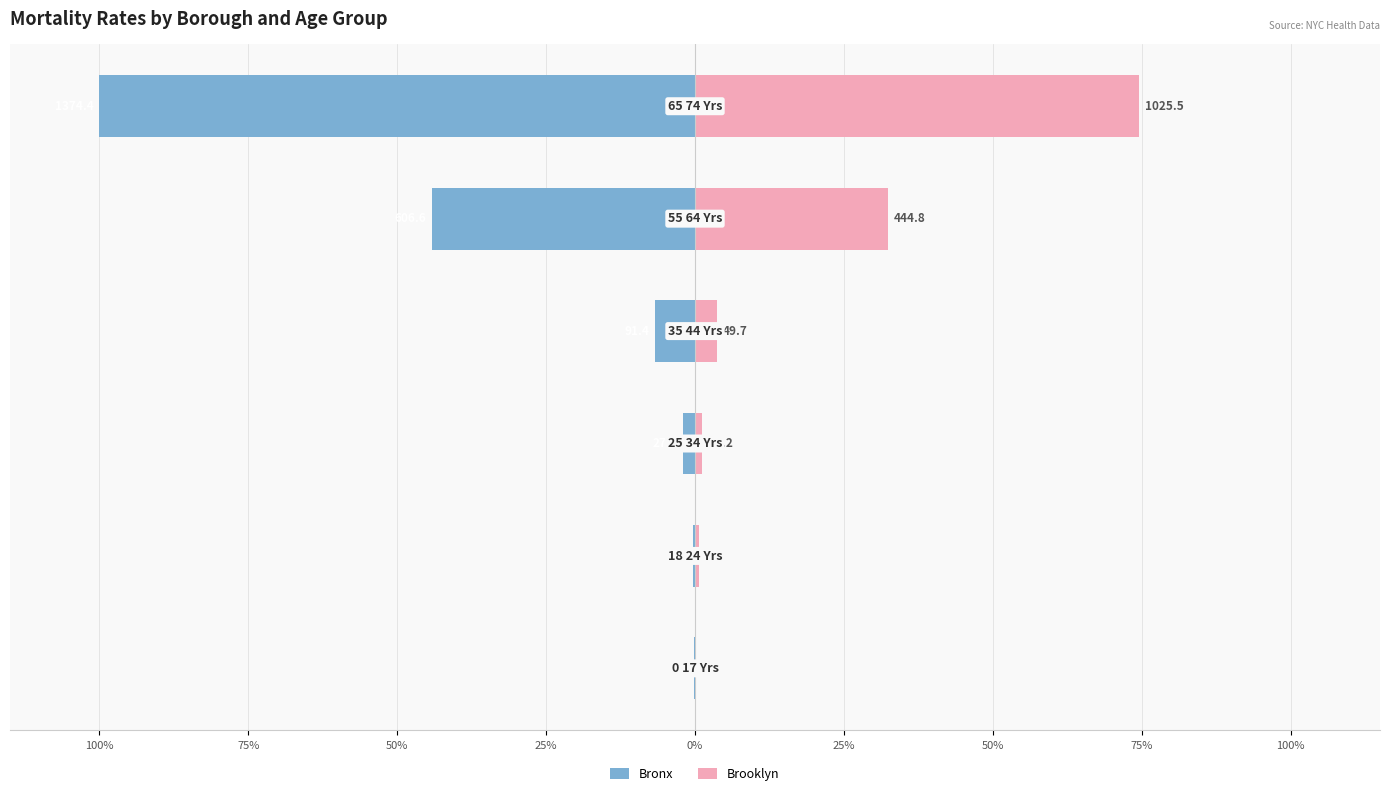

True or false: Brooklyn has a value of 3.6 at 25%.

True